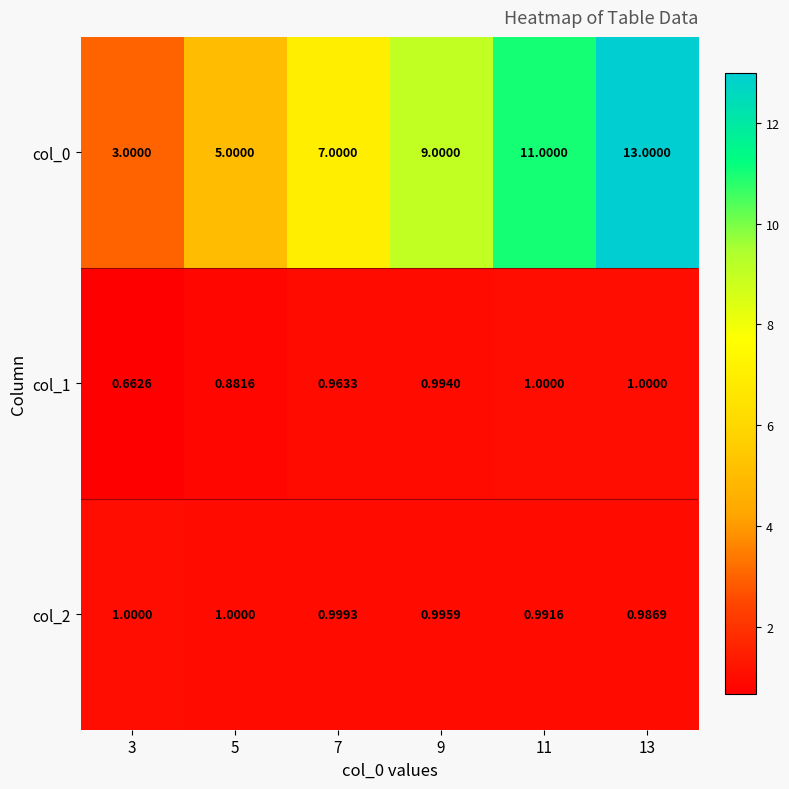

Is the value of col_0 at 5 greater than the value of col_2 at 7?

Yes